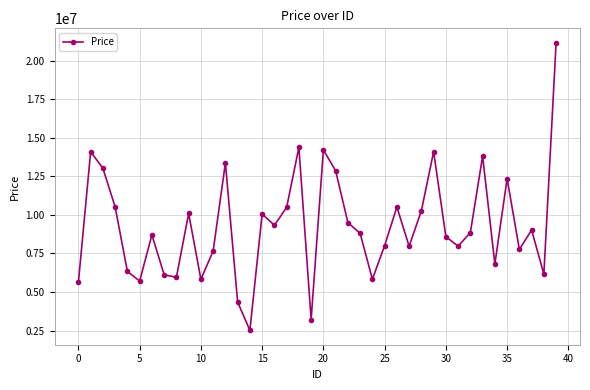

What is the average value?

9301460.9